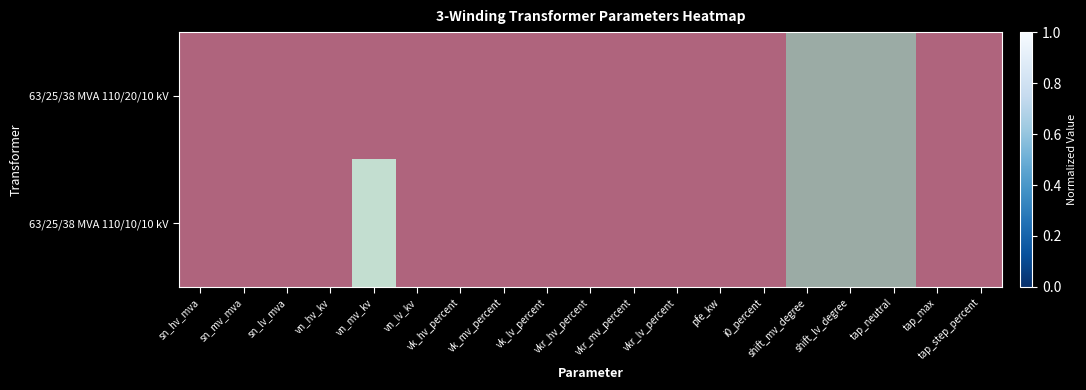

What is the difference between the maximum and minimum values in the 63/25/38 MVA 110/20/10 kV series?

1.0